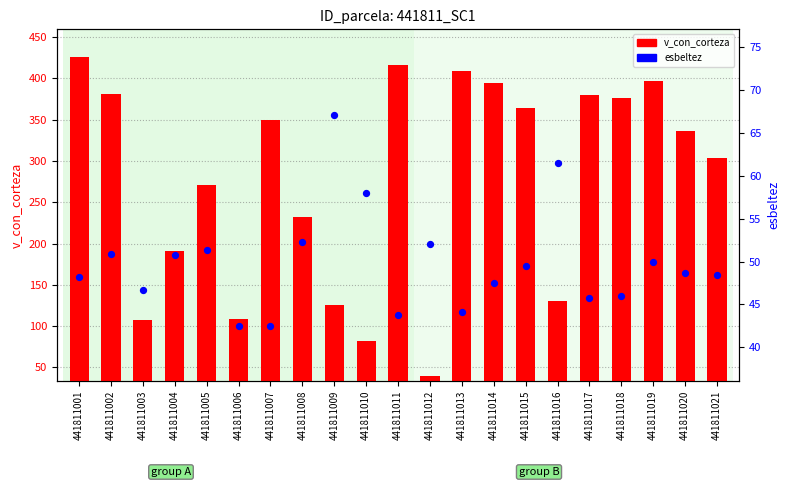

At how many categories does at least one series exceed 186?

15